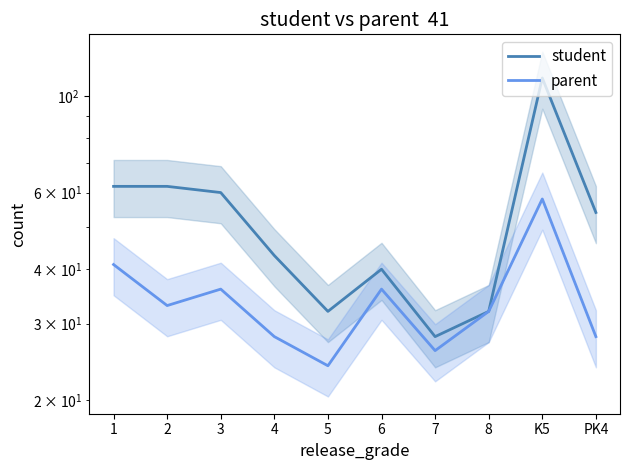

What is the approximate value of parent at 1?

41